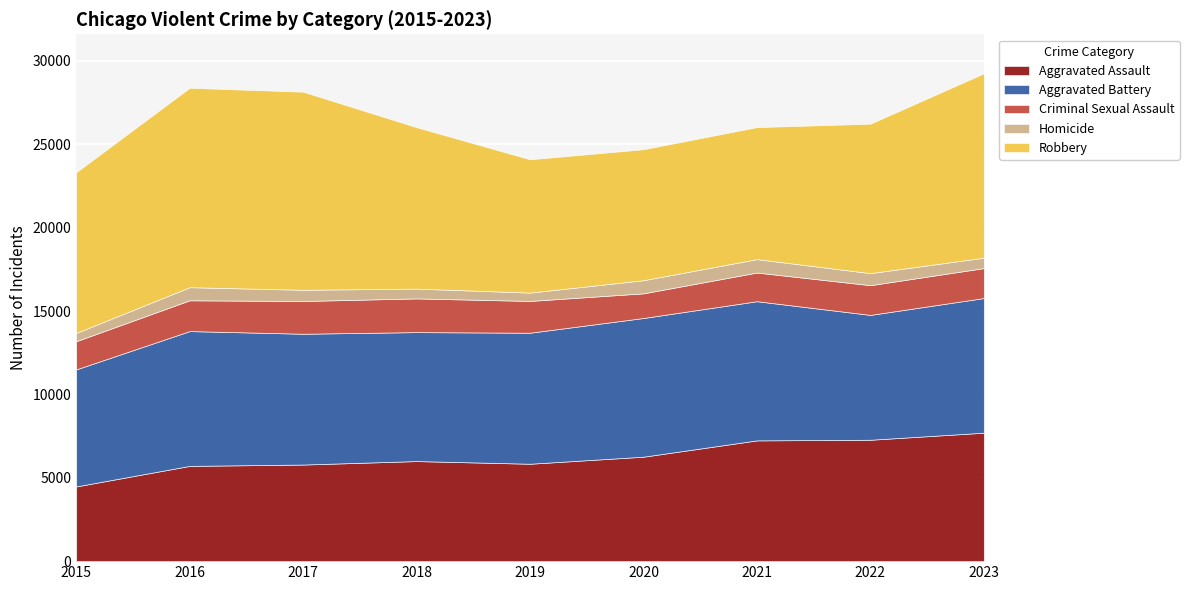

Which category has the highest value in the Robbery series?

2016